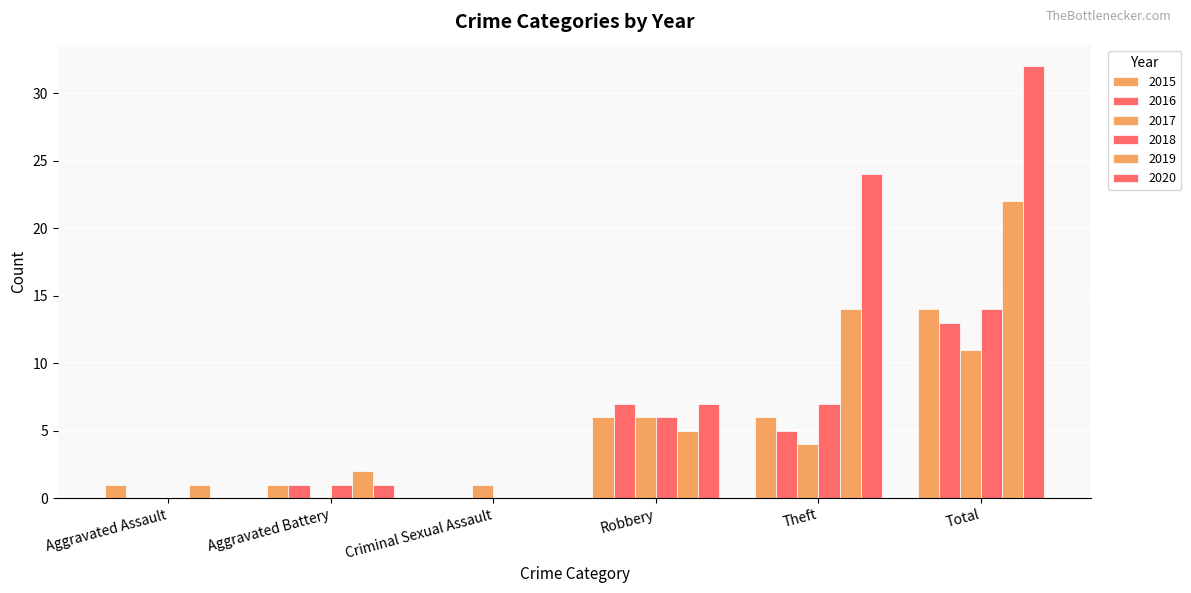

How many series are shown in this chart?

6